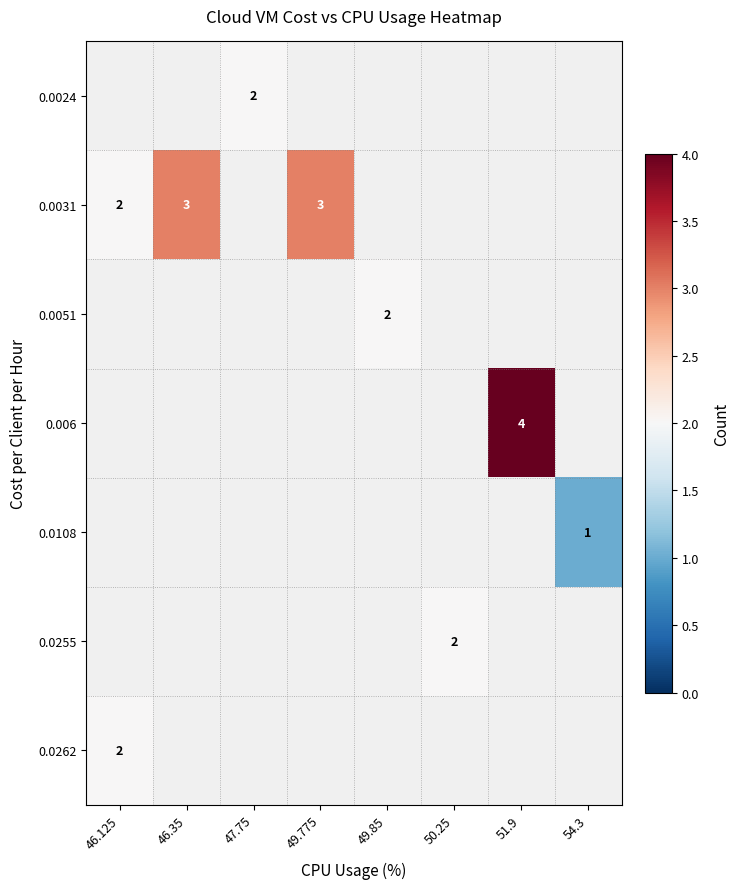

Is it true that 0.0262 equals 3 at 46.125?

False